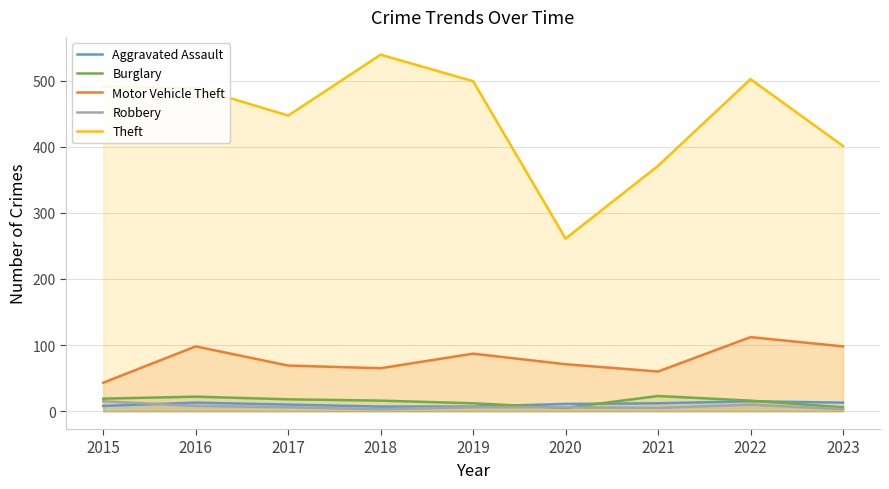

How many values in the Theft series are below 489?

4